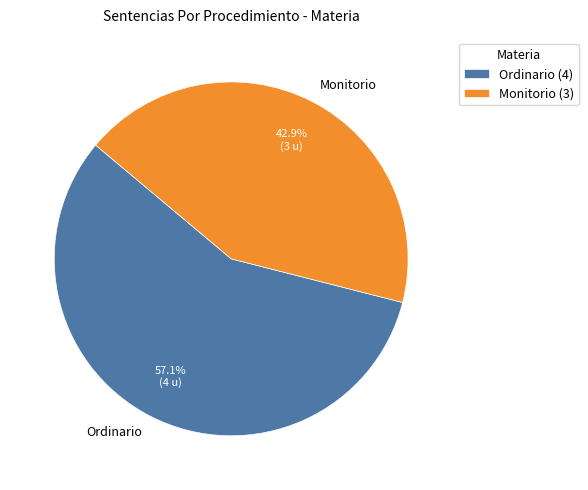

Between Ordinario and Monitorio, which is larger?

Ordinario